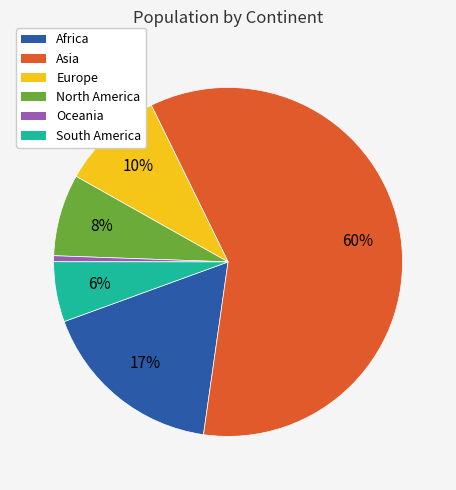

To the nearest percent, what percentage of the pie is Oceania?

1%